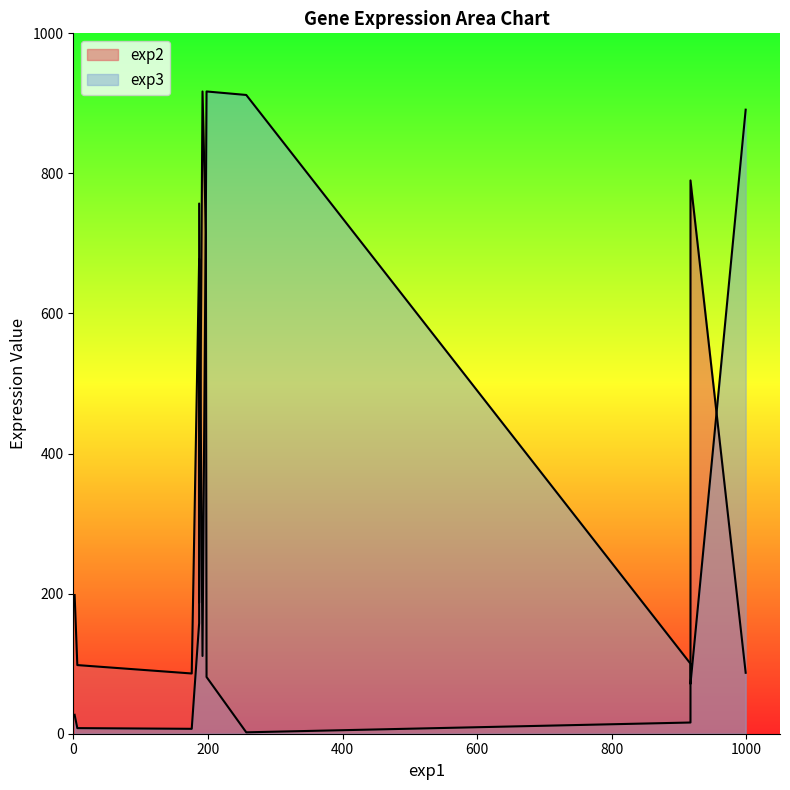

What is the approximate value of exp2 at CD99, to the nearest 10?

200